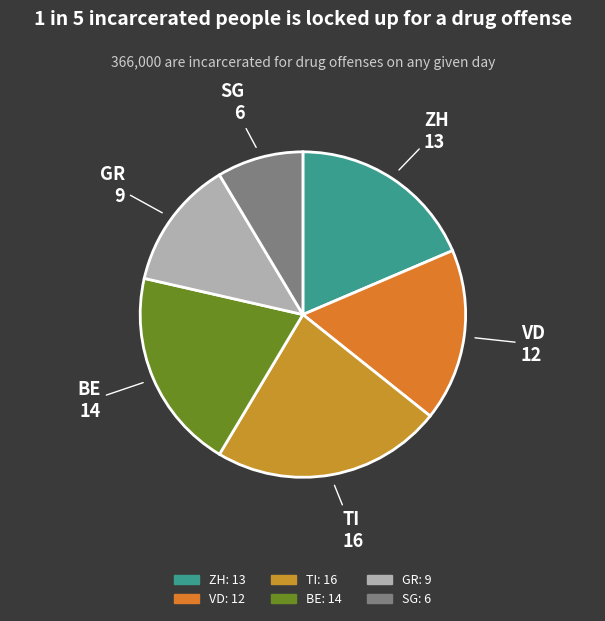

Rank the categories by value from lowest to highest.

SG, GR, VD, ZH, BE, TI